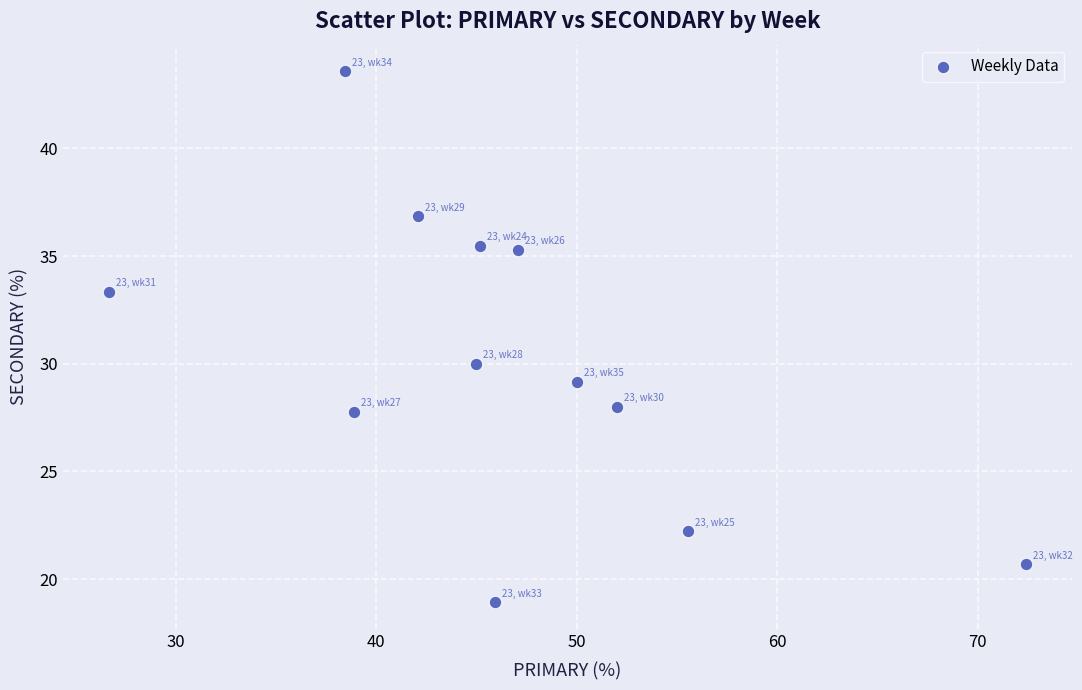

What Y value in the scatter plot is closest to 31?

30.0